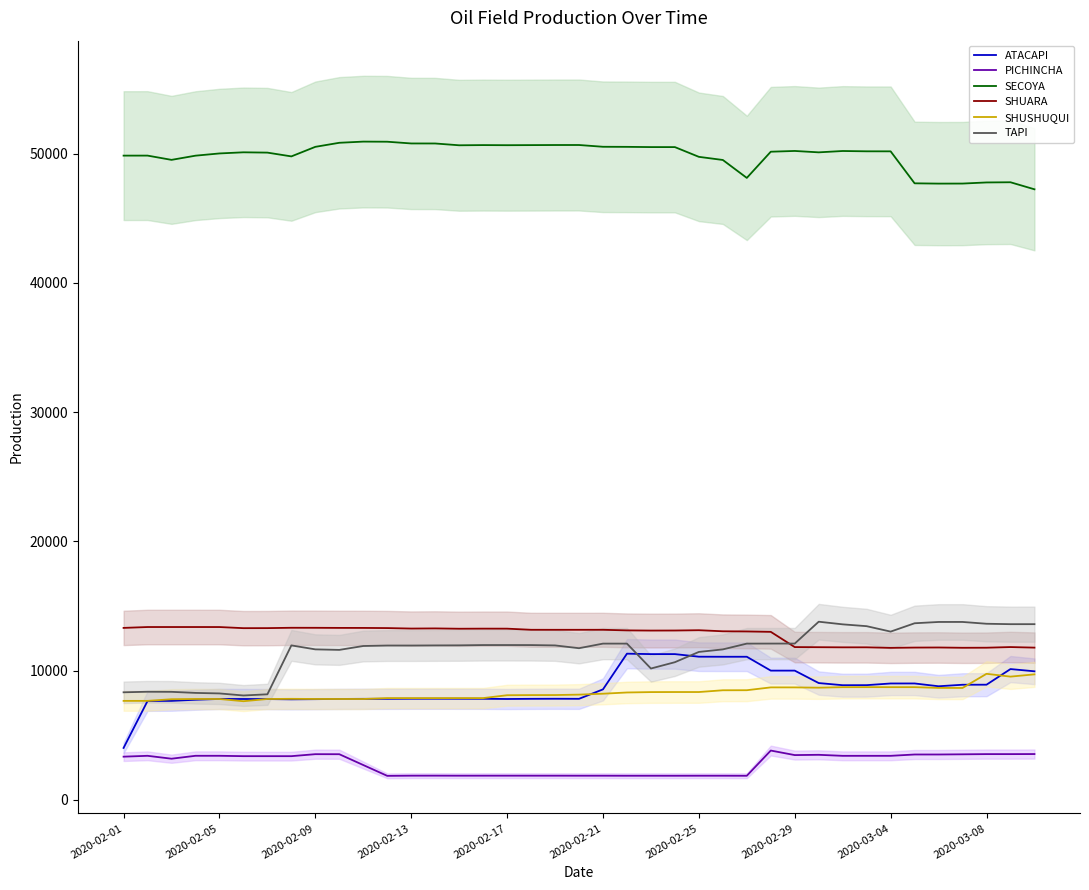

How many categories are shown in the chart?

39